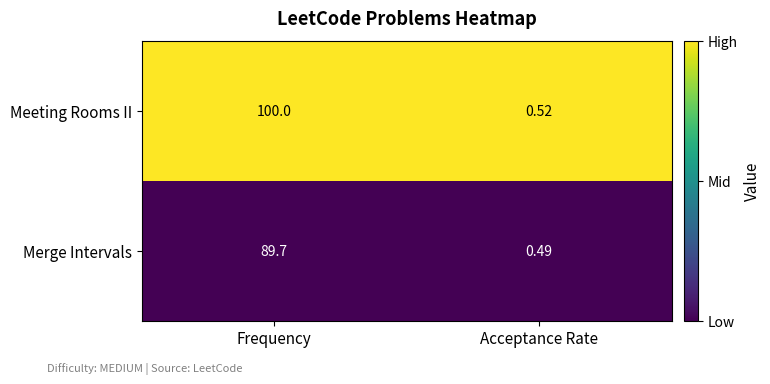

Where does the Merge Intervals series first go above 89?

Frequency